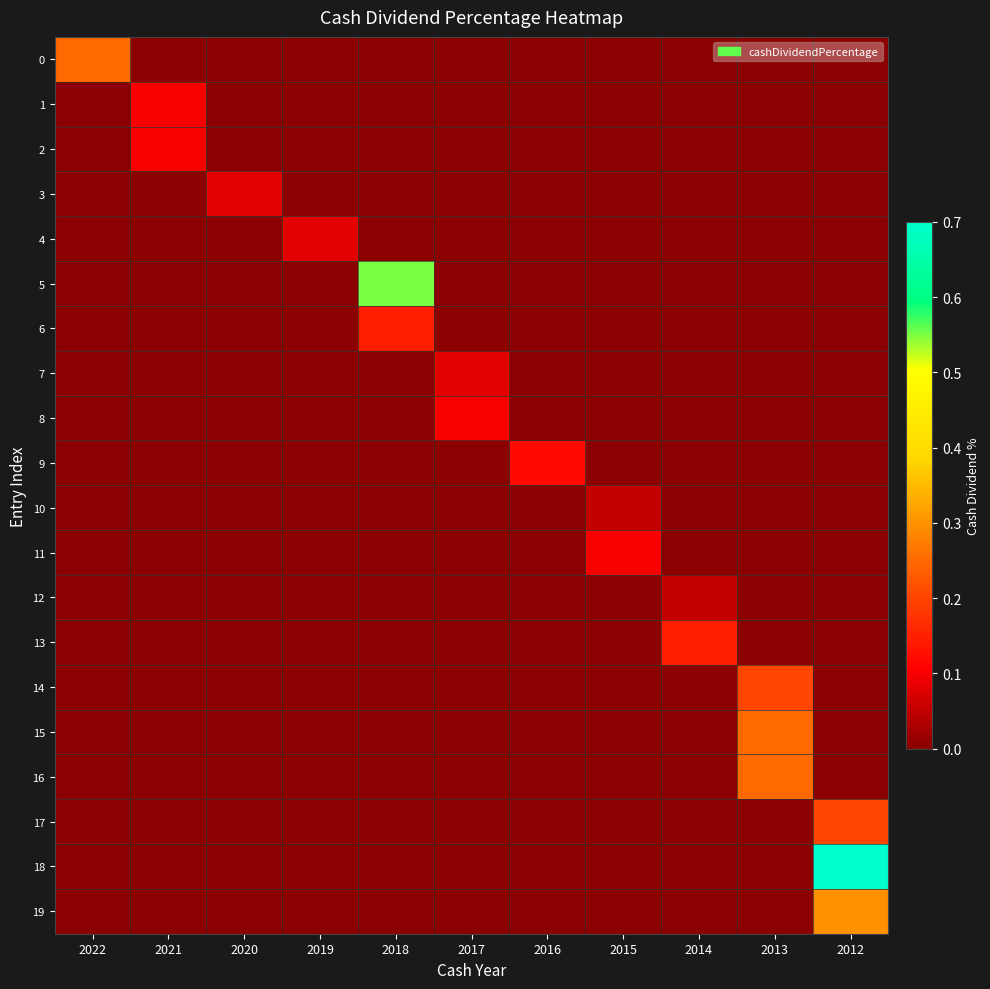

Reading right to left, list all the values displayed in this chart.

0: 2012=0.0	2013=0.0	2014=0.0	2015=0.0	2016=0.0	2017=0.0	2018=0.0	2019=0.0	2020=0.0	2021=0.0	2022=0.2
1: 2012=0.0	2013=0.0	2014=0.0	2015=0.0	2016=0.0	2017=0.0	2018=0.0	2019=0.0	2020=0.0	2021=0.1	2022=0.0
2: 2012=0.0	2013=0.0	2014=0.0	2015=0.0	2016=0.0	2017=0.0	2018=0.0	2019=0.0	2020=0.0	2021=0.1	2022=0.0
3: 2012=0.0	2013=0.0	2014=0.0	2015=0.0	2016=0.0	2017=0.0	2018=0.0	2019=0.0	2020=0.1	2021=0.0	2022=0.0
4: 2012=0.0	2013=0.0	2014=0.0	2015=0.0	2016=0.0	2017=0.0	2018=0.0	2019=0.1	2020=0.0	2021=0.0	2022=0.0
5: 2012=0.0	2013=0.0	2014=0.0	2015=0.0	2016=0.0	2017=0.0	2018=0.6	2019=0.0	2020=0.0	2021=0.0	2022=0.0
6: 2012=0.0	2013=0.0	2014=0.0	2015=0.0	2016=0.0	2017=0.0	2018=0.1	2019=0.0	2020=0.0	2021=0.0	2022=0.0
7: 2012=0.0	2013=0.0	2014=0.0	2015=0.0	2016=0.0	2017=0.1	2018=0.0	2019=0.0	2020=0.0	2021=0.0	2022=0.0
8: 2012=0.0	2013=0.0	2014=0.0	2015=0.0	2016=0.0	2017=0.1	2018=0.0	2019=0.0	2020=0.0	2021=0.0	2022=0.0
9: 2012=0.0	2013=0.0	2014=0.0	2015=0.0	2016=0.1	2017=0.0	2018=0.0	2019=0.0	2020=0.0	2021=0.0	2022=0.0
10: 2012=0.0	2013=0.0	2014=0.0	2015=0.1	2016=0.0	2017=0.0	2018=0.0	2019=0.0	2020=0.0	2021=0.0	2022=0.0
11: 2012=0.0	2013=0.0	2014=0.0	2015=0.1	2016=0.0	2017=0.0	2018=0.0	2019=0.0	2020=0.0	2021=0.0	2022=0.0
12: 2012=0.0	2013=0.0	2014=0.1	2015=0.0	2016=0.0	2017=0.0	2018=0.0	2019=0.0	2020=0.0	2021=0.0	2022=0.0
13: 2012=0.0	2013=0.0	2014=0.1	2015=0.0	2016=0.0	2017=0.0	2018=0.0	2019=0.0	2020=0.0	2021=0.0	2022=0.0
14: 2012=0.0	2013=0.2	2014=0.0	2015=0.0	2016=0.0	2017=0.0	2018=0.0	2019=0.0	2020=0.0	2021=0.0	2022=0.0
15: 2012=0.0	2013=0.2	2014=0.0	2015=0.0	2016=0.0	2017=0.0	2018=0.0	2019=0.0	2020=0.0	2021=0.0	2022=0.0
16: 2012=0.0	2013=0.2	2014=0.0	2015=0.0	2016=0.0	2017=0.0	2018=0.0	2019=0.0	2020=0.0	2021=0.0	2022=0.0
17: 2012=0.2	2013=0.0	2014=0.0	2015=0.0	2016=0.0	2017=0.0	2018=0.0	2019=0.0	2020=0.0	2021=0.0	2022=0.0
18: 2012=0.7	2013=0.0	2014=0.0	2015=0.0	2016=0.0	2017=0.0	2018=0.0	2019=0.0	2020=0.0	2021=0.0	2022=0.0
19: 2012=0.3	2013=0.0	2014=0.0	2015=0.0	2016=0.0	2017=0.0	2018=0.0	2019=0.0	2020=0.0	2021=0.0	2022=0.0